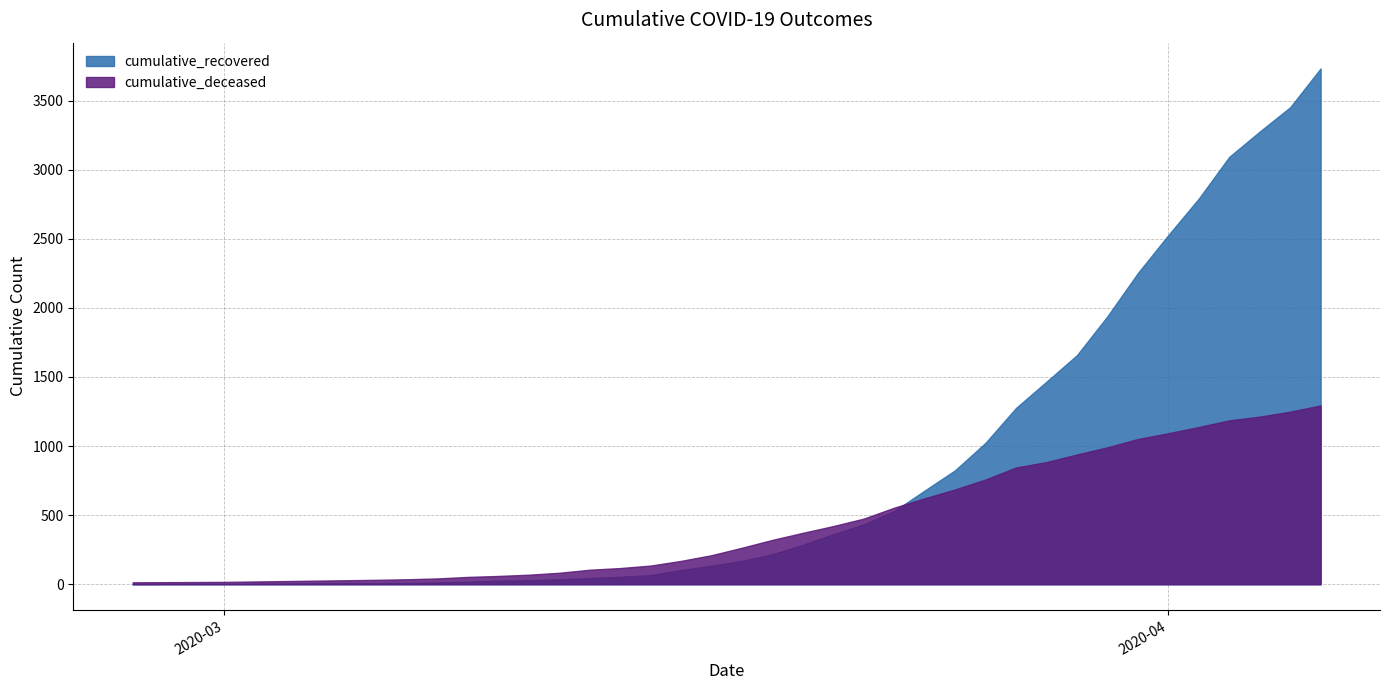

Which series ends up on top after the final intersection of cumulative_recovered and cumulative_deceased?

cumulative_recovered